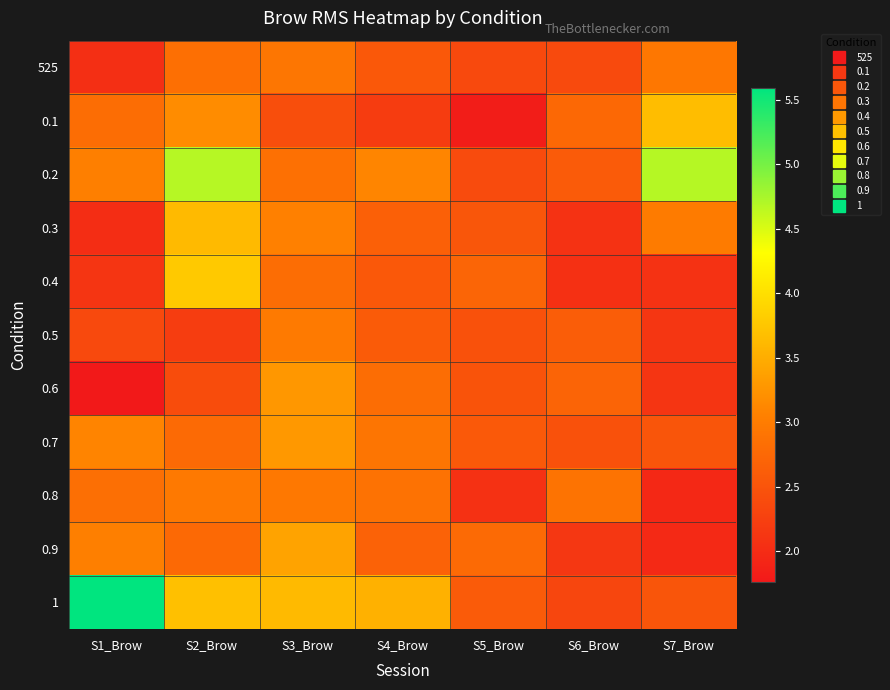

How many distinct data groups are displayed?

11